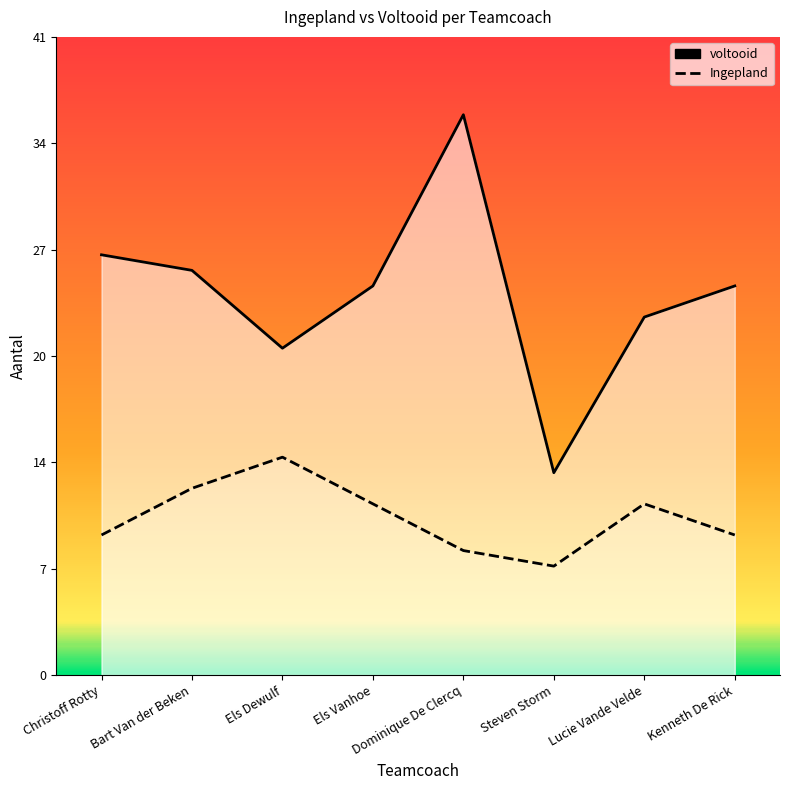

Reading left to right, list all the values displayed in this chart.

Ingepland: Christoff Rotty=9	Bart Van der Beken=12	Els Dewulf=14	Els Vanhoe=11	Dominique De Clercq=8	Steven Storm=7	Lucie Vande Velde=11	Kenneth De Rick=9
voltooid: Christoff Rotty=27	Bart Van der Beken=26	Els Dewulf=21	Els Vanhoe=25	Dominique De Clercq=36	Steven Storm=13	Lucie Vande Velde=23	Kenneth De Rick=25